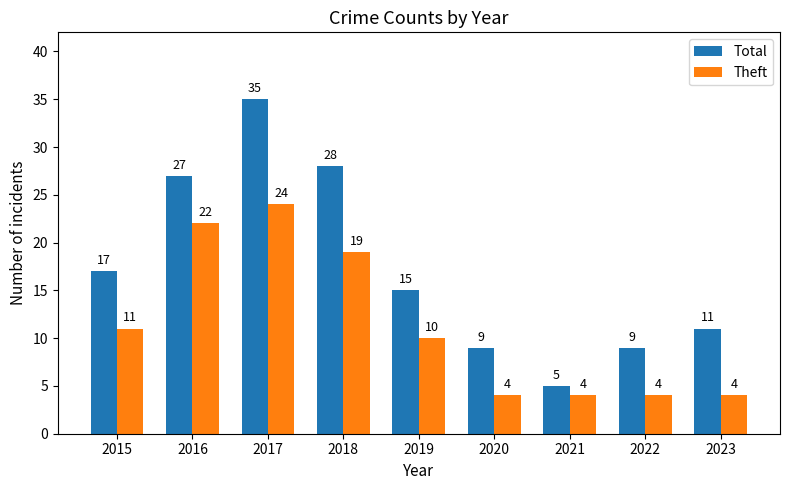

How many series are shown in this chart?

2